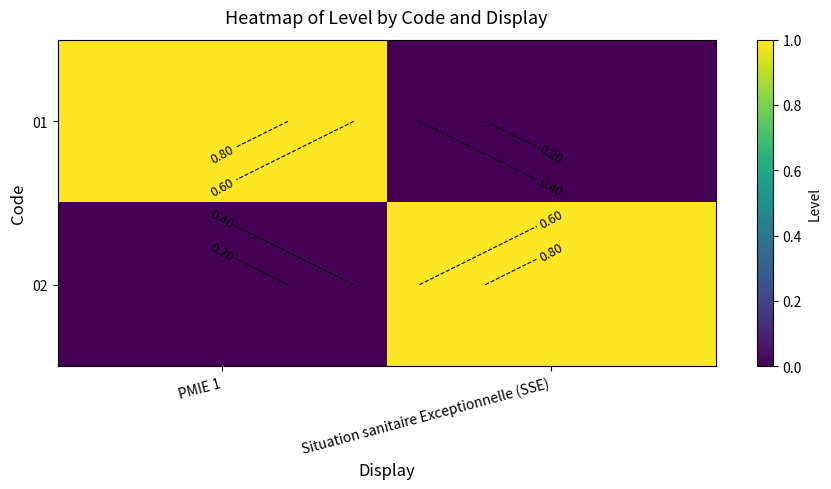

At which label does 01 reach its peak?

PMIE 1